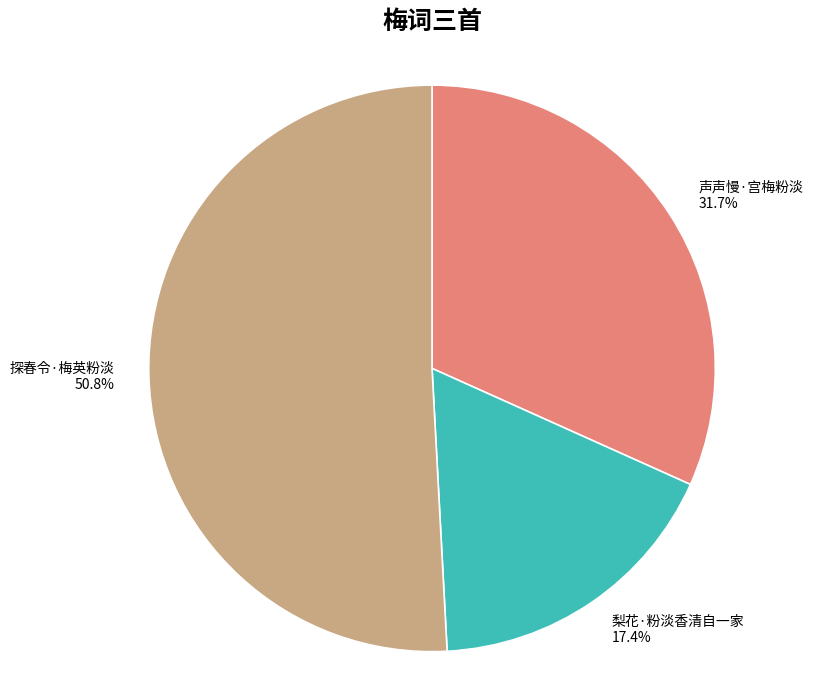

Which has a higher value, 声声慢·宫梅粉淡 or 梨花·粉淡香清自一家?

声声慢·宫梅粉淡